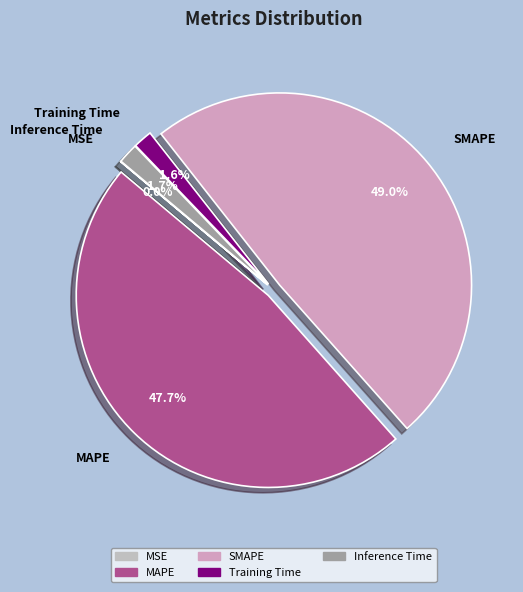

What percentage do Training Time and Inference Time together represent?

3.3%